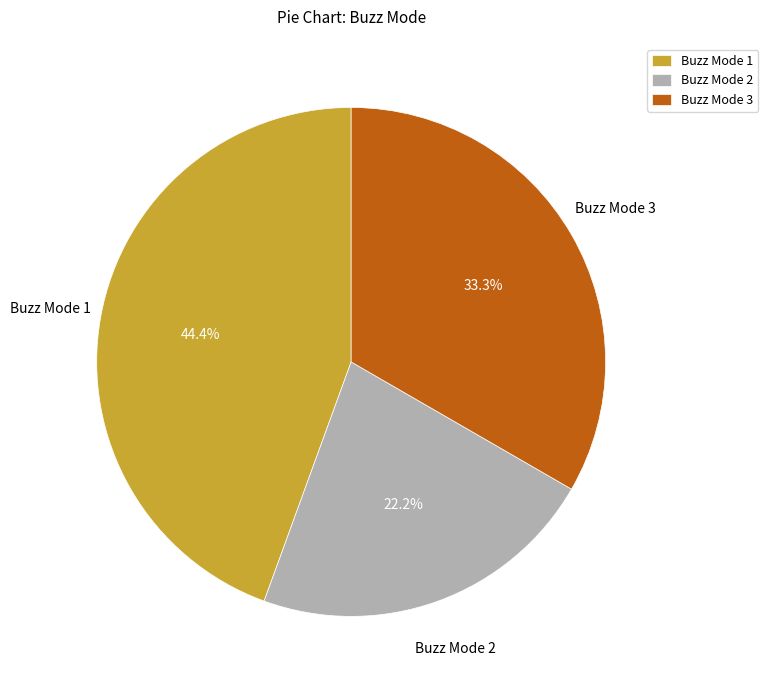

Rank the categories by value from highest to lowest.

Buzz Mode 1, Buzz Mode 3, Buzz Mode 2